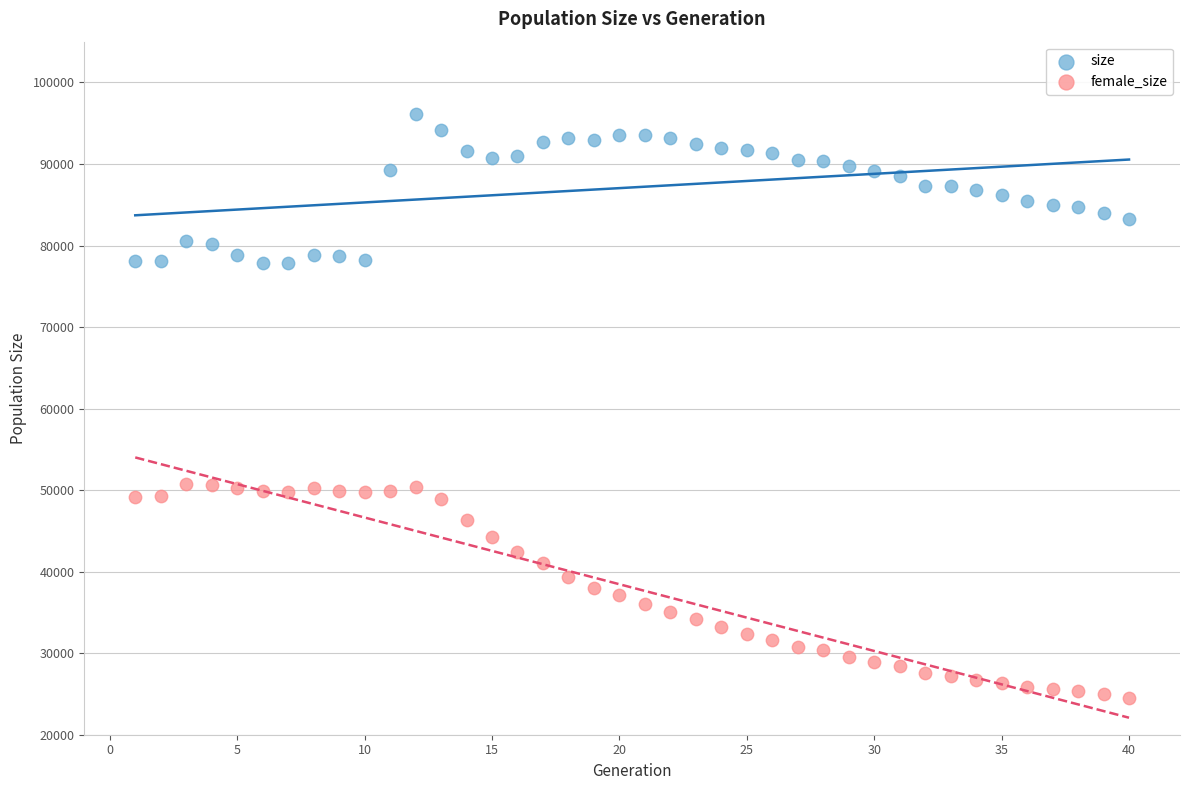

Which series has the largest Y range (max minus min)?

female_size